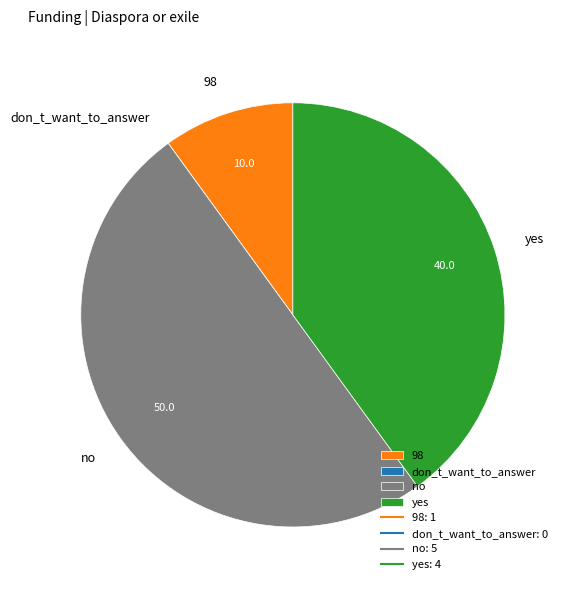

The 98 slice represents 10% of the pie. True or false?

True